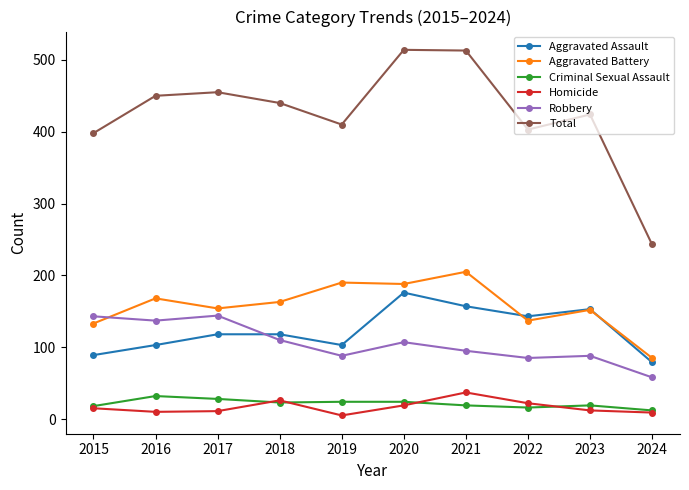

How many data points in Criminal Sexual Assault are less than 23?

5